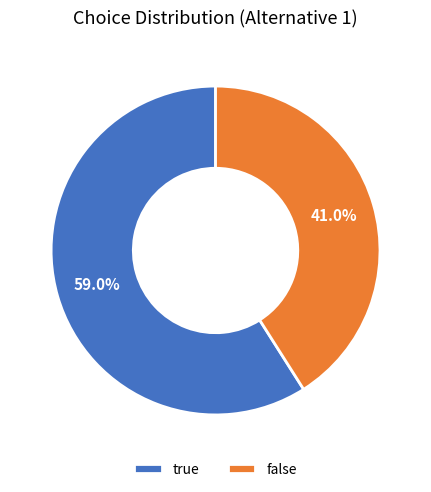

Is it true that true is 67% of the pie?

False